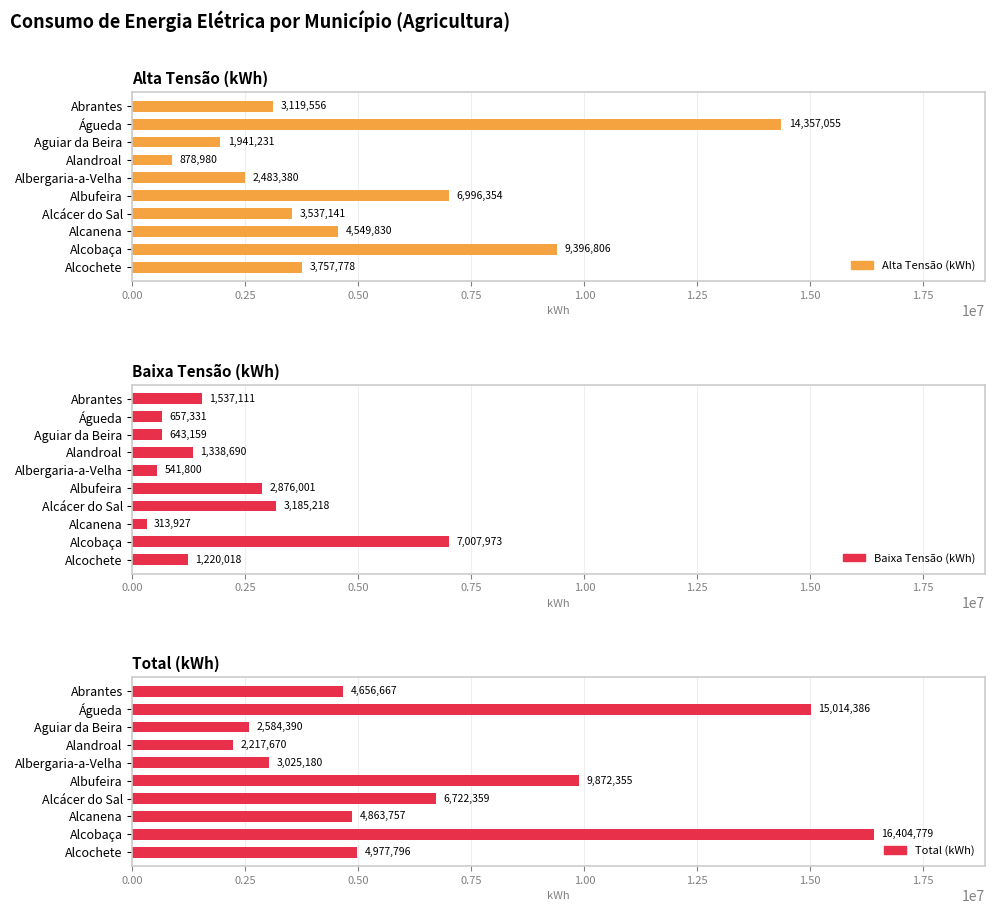

Reading left to right, extract all data points from this chart.

Alta Tensão (kWh): 3119556	14357055	1941231	878980	2483380	6996354	3537141	4549830	9396806	3757778
Baixa Tensão (kWh): 1537111	657331	643159	1338690	541800	2876001	3185218	313927	7007973	1220018
Total (kWh): 4656667	15014386	2584390	2217670	3025180	9872355	6722359	4863757	16404779	4977796